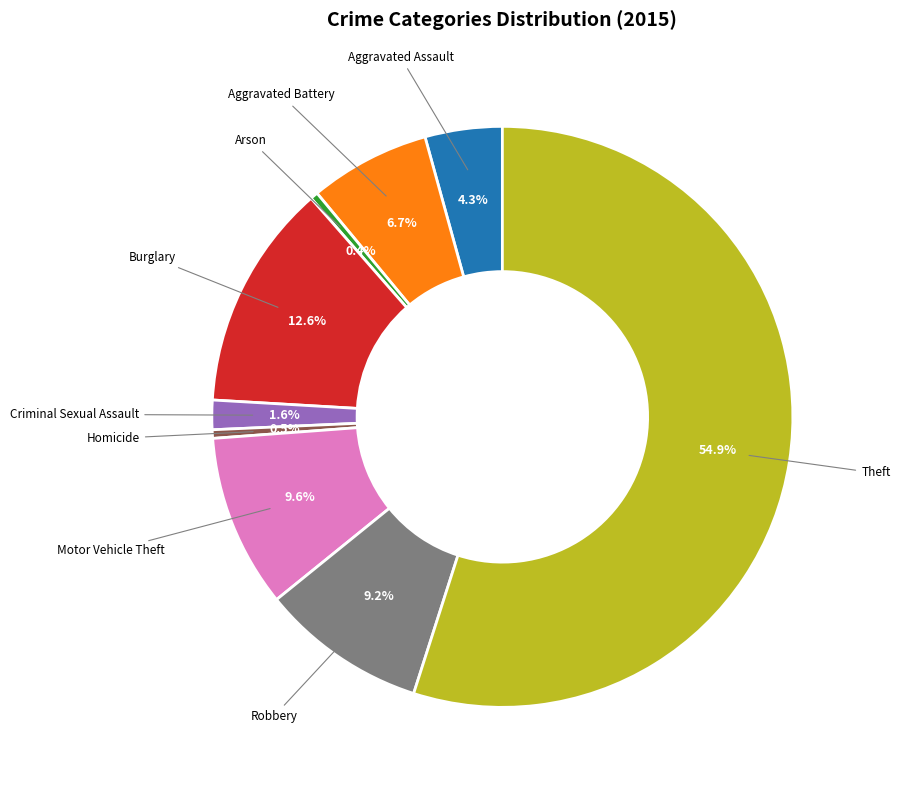

Does any single category account for the majority?

Yes